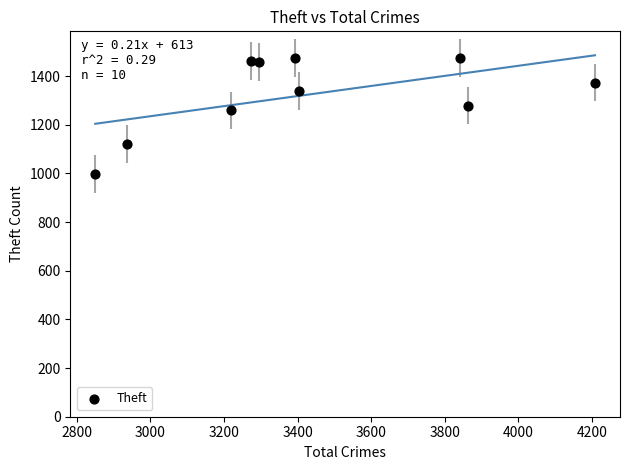

What is the range of X values (max minus min)?

1358